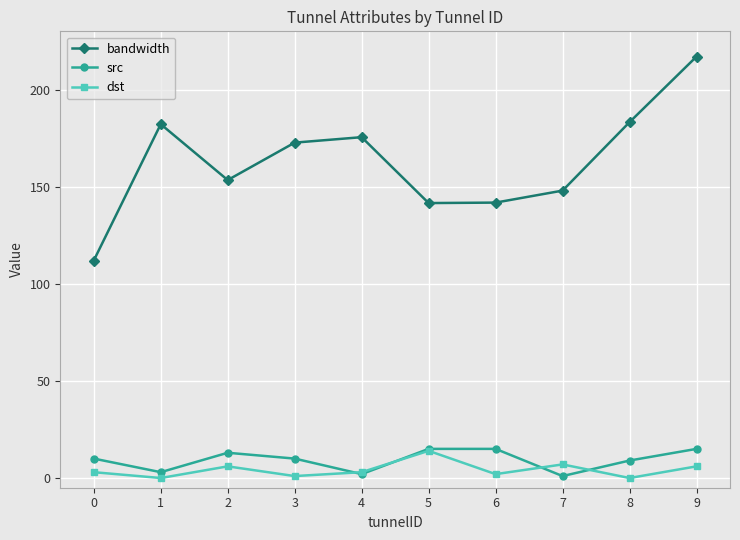

True or false: dst and bandwidth intersect in this chart.

False